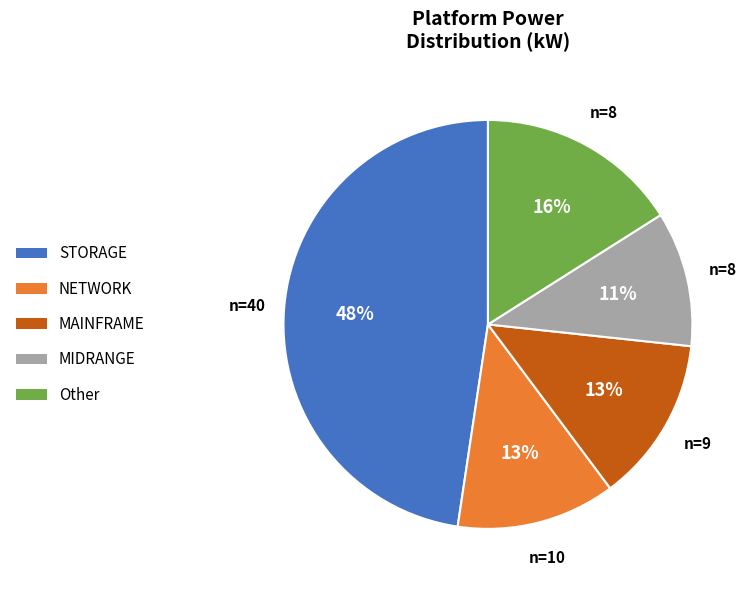

The STORAGE slice represents 48% of the pie. True or false?

True